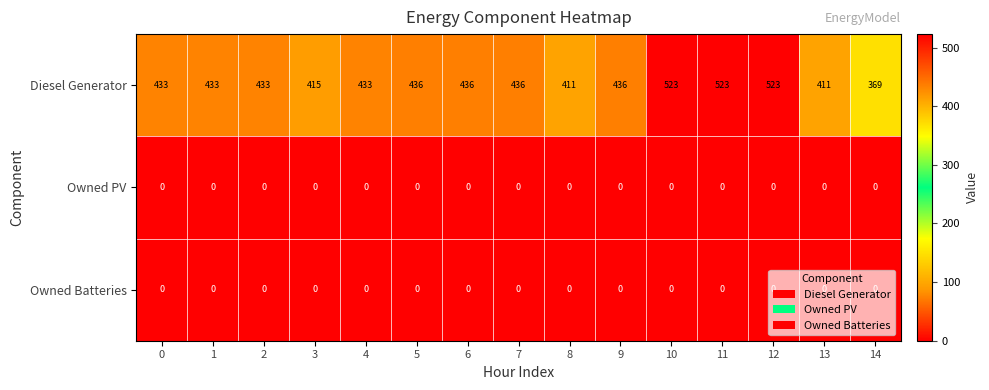

Is the value of Diesel Generator at 14 greater than the value of Owned Batteries at 11?

Yes